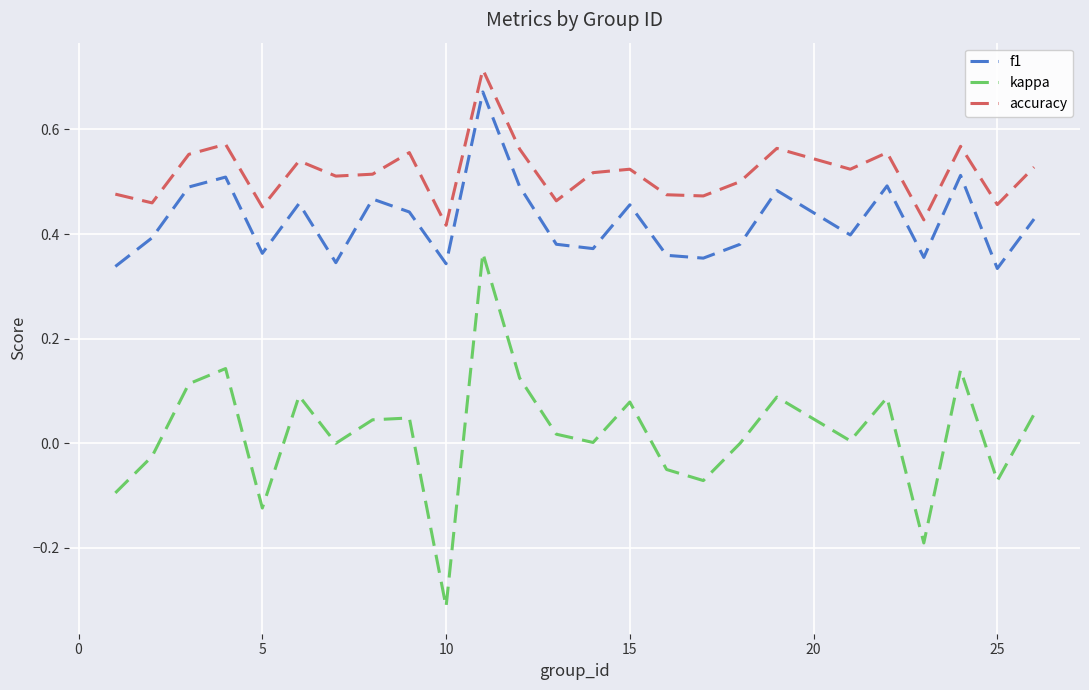

Rank the series by their average value, from lowest to highest.

kappa, f1, accuracy